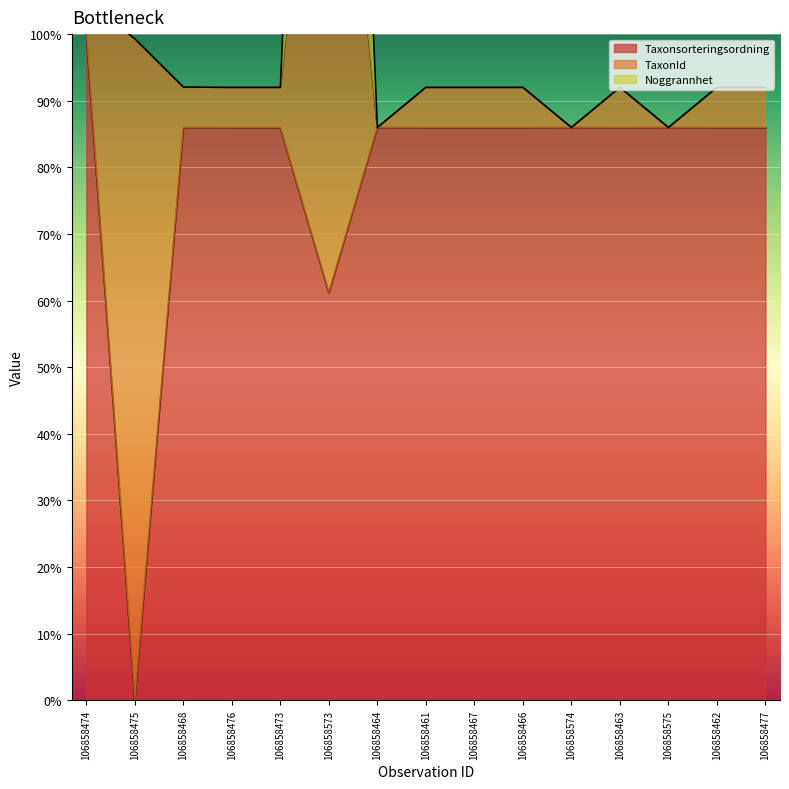

The Taxonsorteringsordning series shows 85.9 at 106858463. True or false?

True